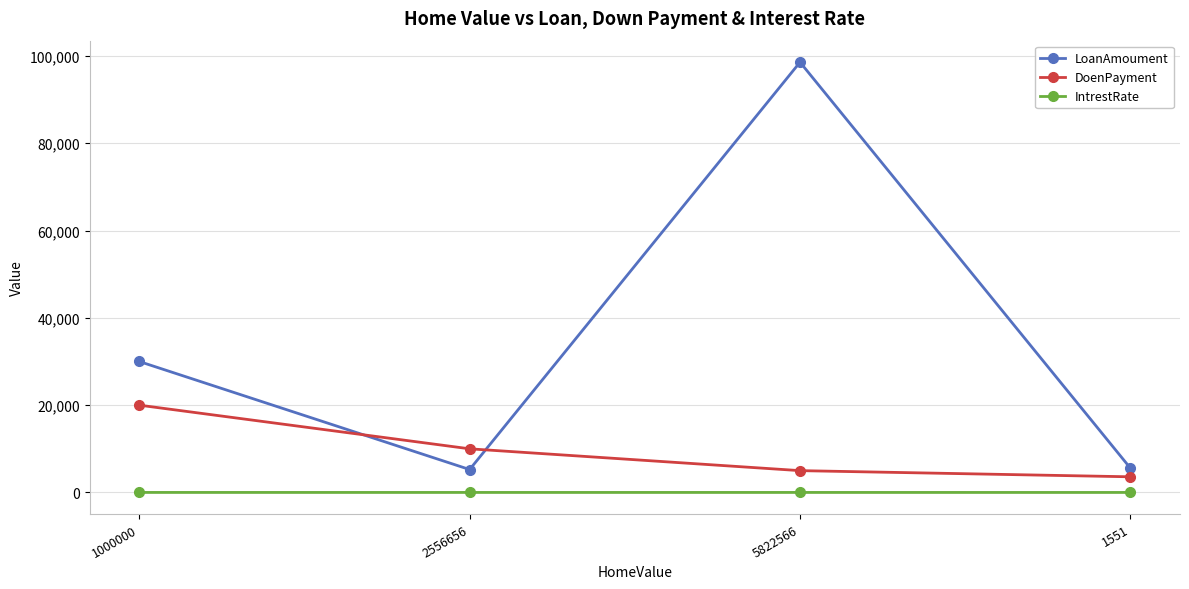

Does the chart have visible grid lines?

Yes